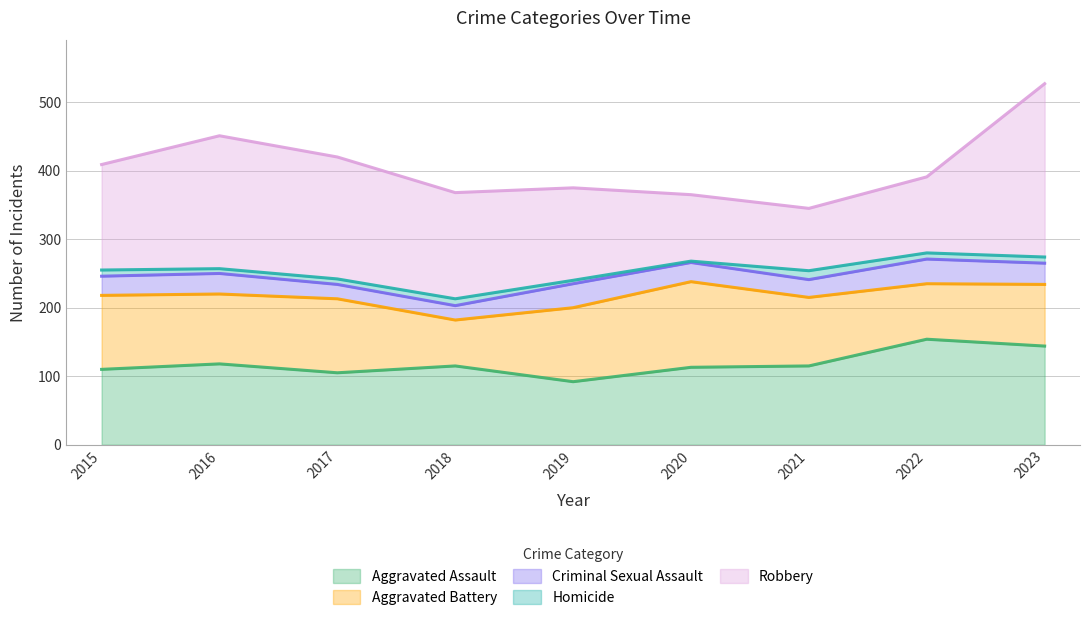

Where is the first local maximum for Aggravated Battery?

2017